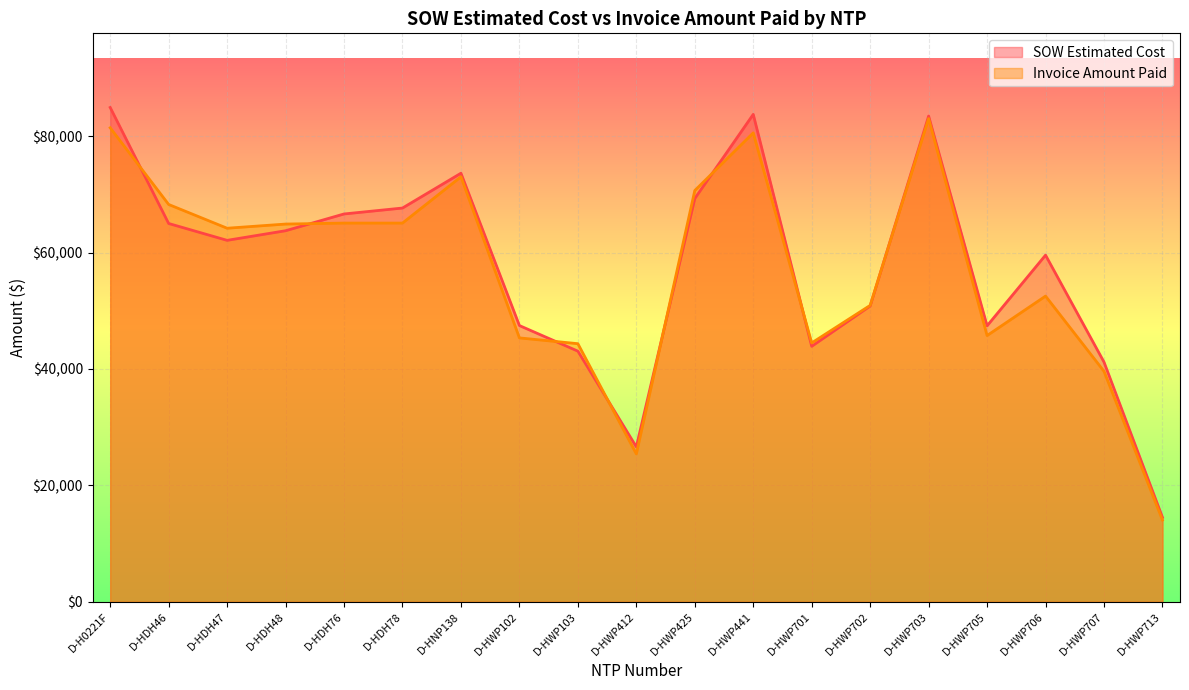

What is the value of the SOW Estimated Cost point at the 9th from the left?

43064.0